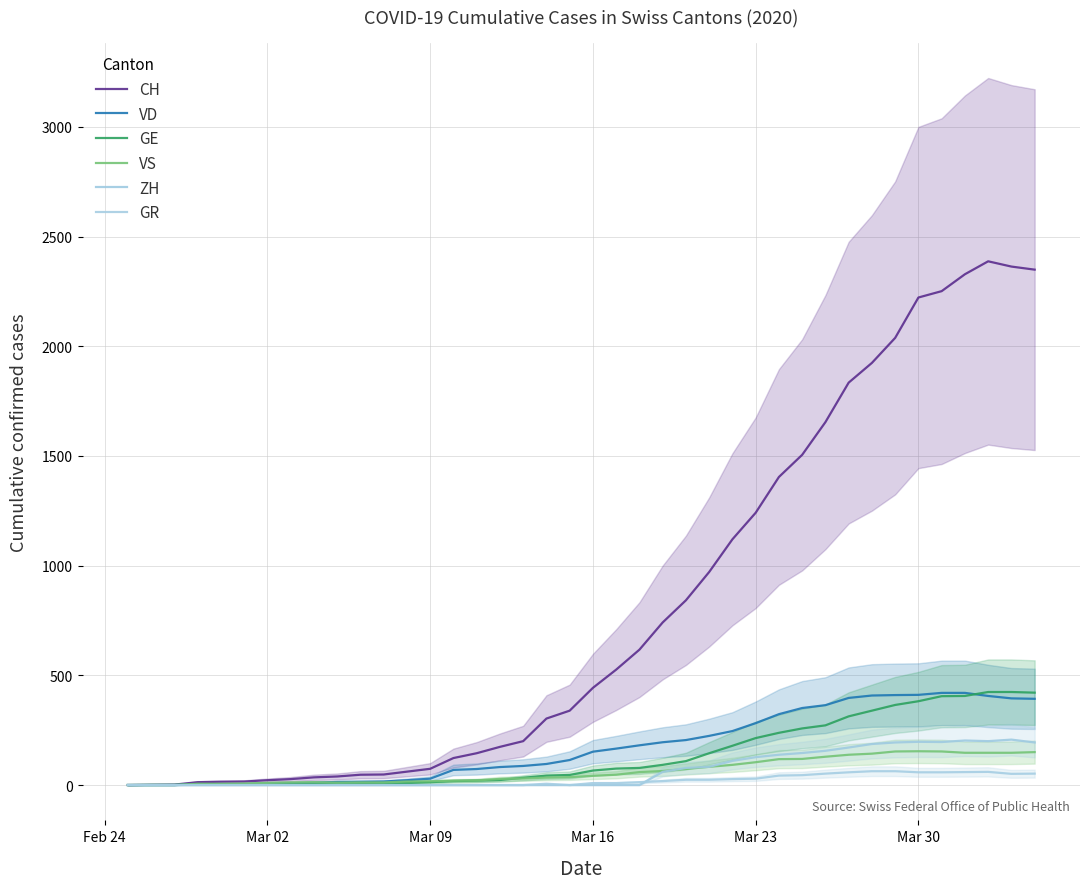

Does the chart have visible grid lines?

Yes